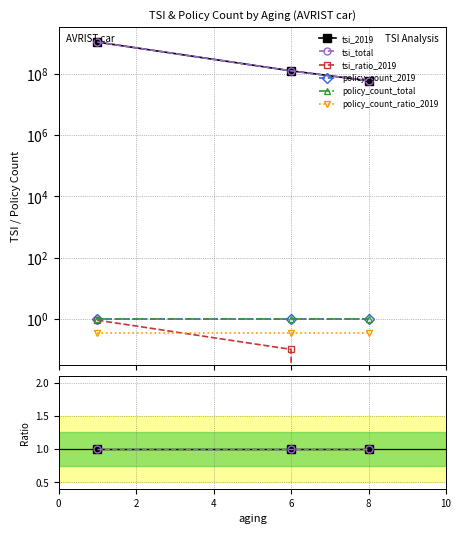

What are all the series names shown in the legend?

tsi_2019, tsi_total, tsi_ratio_2019, policy_count_2019, policy_count_total, policy_count_ratio_2019